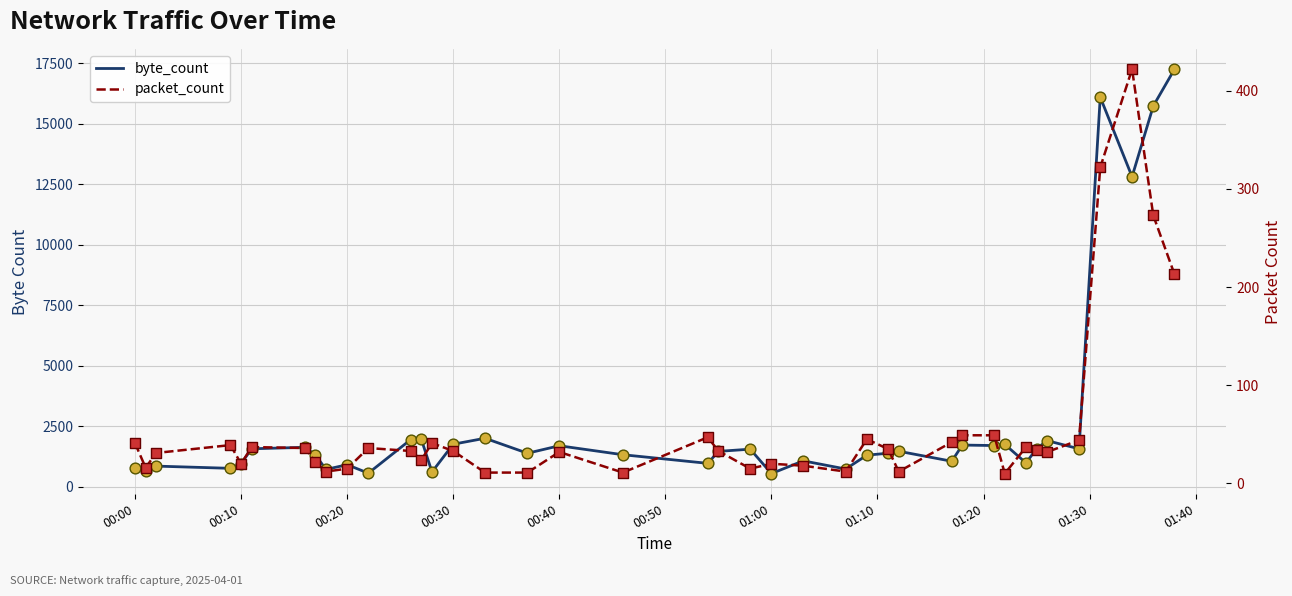

Which series reaches the minimum Y coordinate?

packet_count